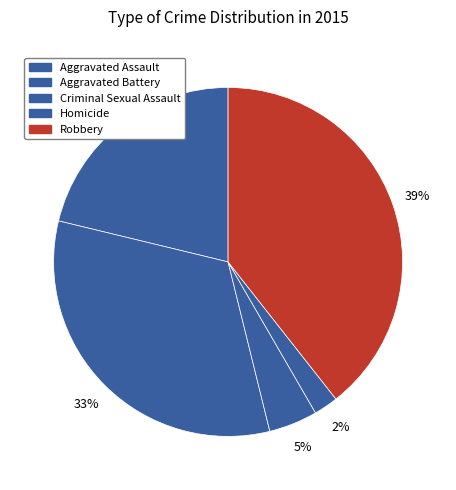

What percentage do Aggravated Assault and Criminal Sexual Assault together represent?

25.7%